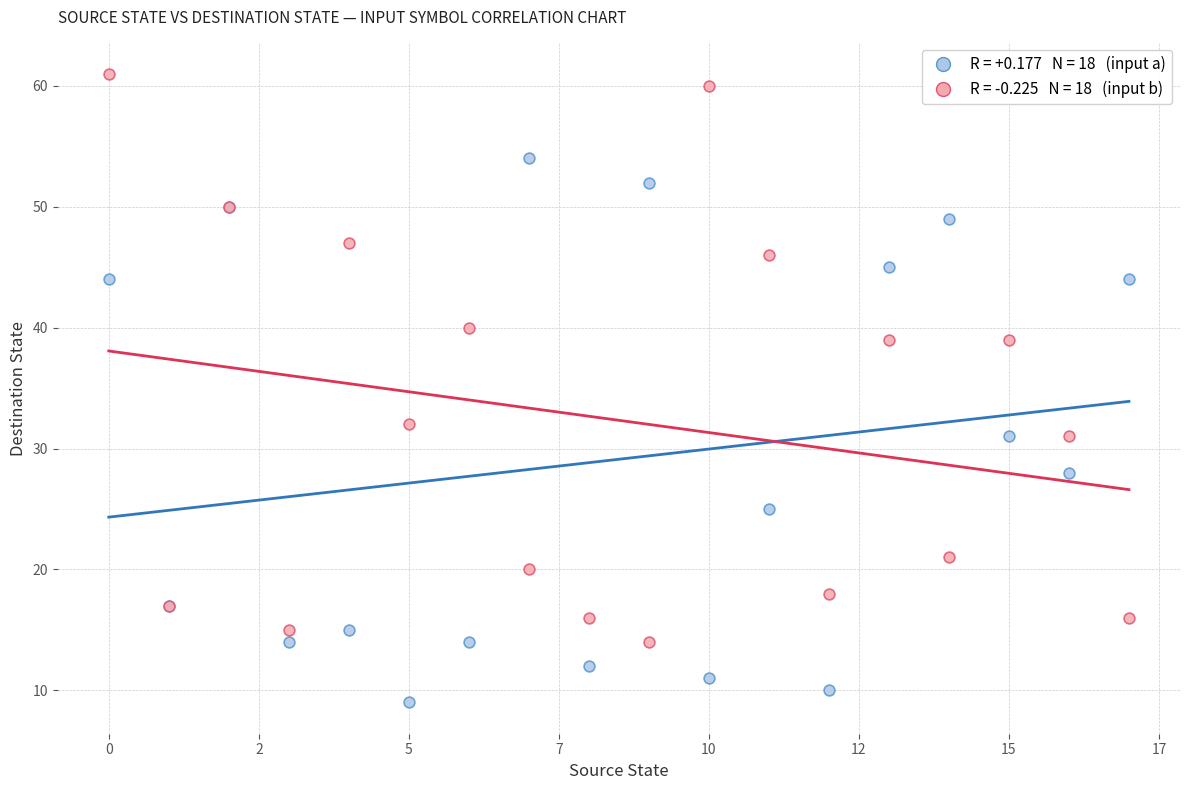

Across all series, what Y value is closest to 35?

32